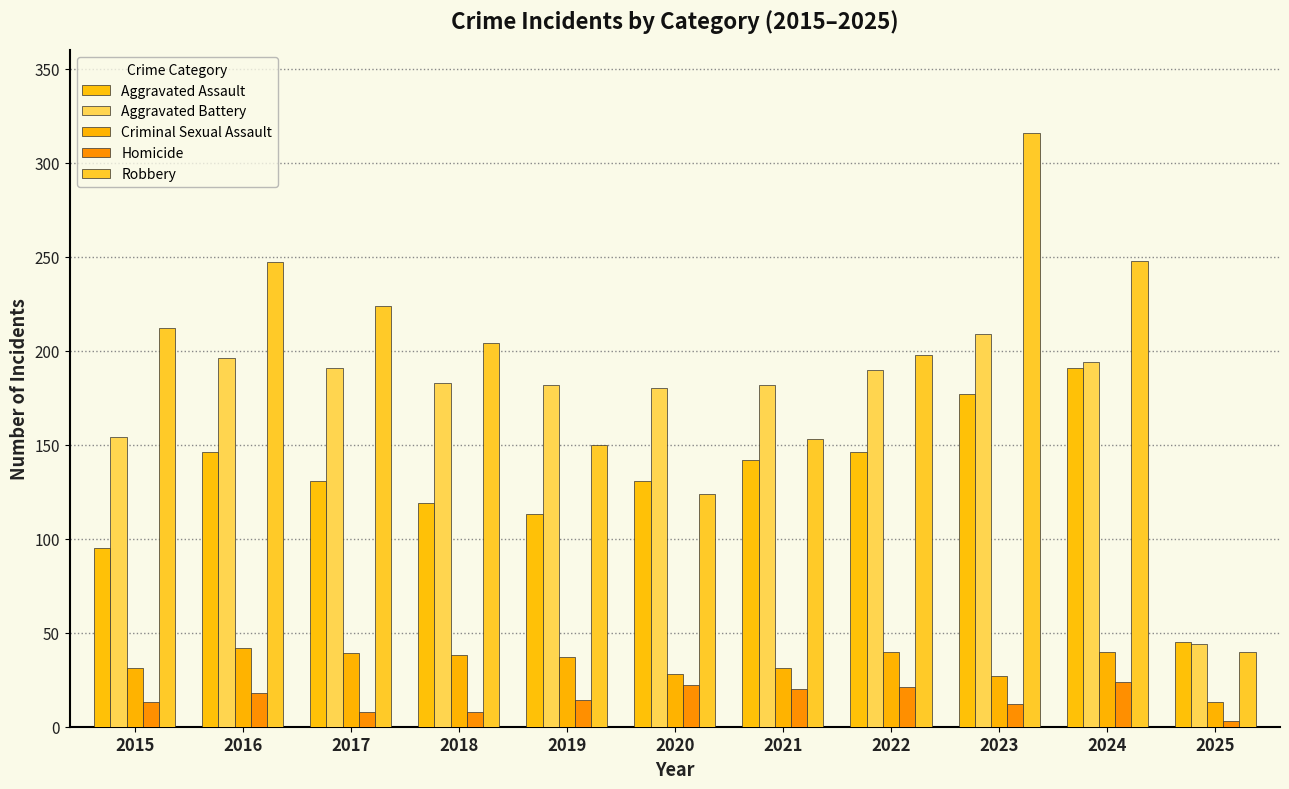

How many data points does each series have?

11